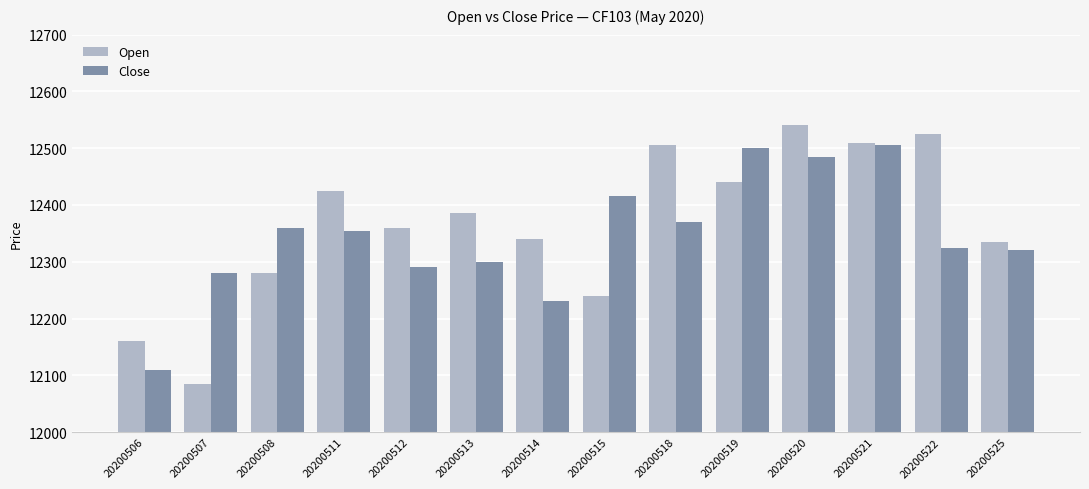

What is the highest value of the Open series?

12540